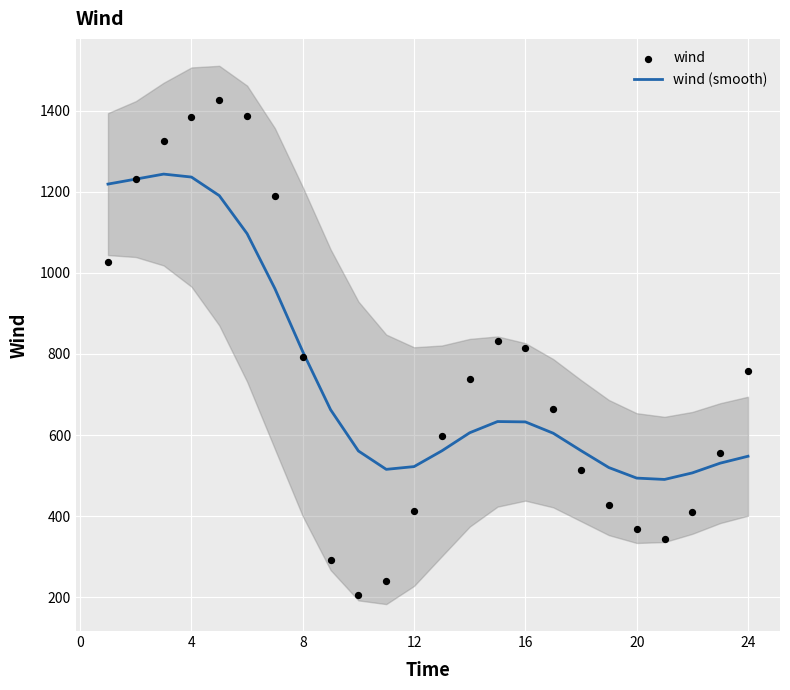

At how many categories does at least one series exceed 1407?

1